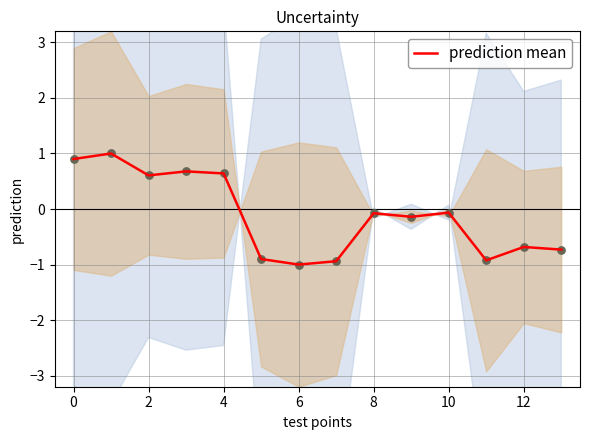

Is it true that prediction mean equals 0.6 at 2?

True